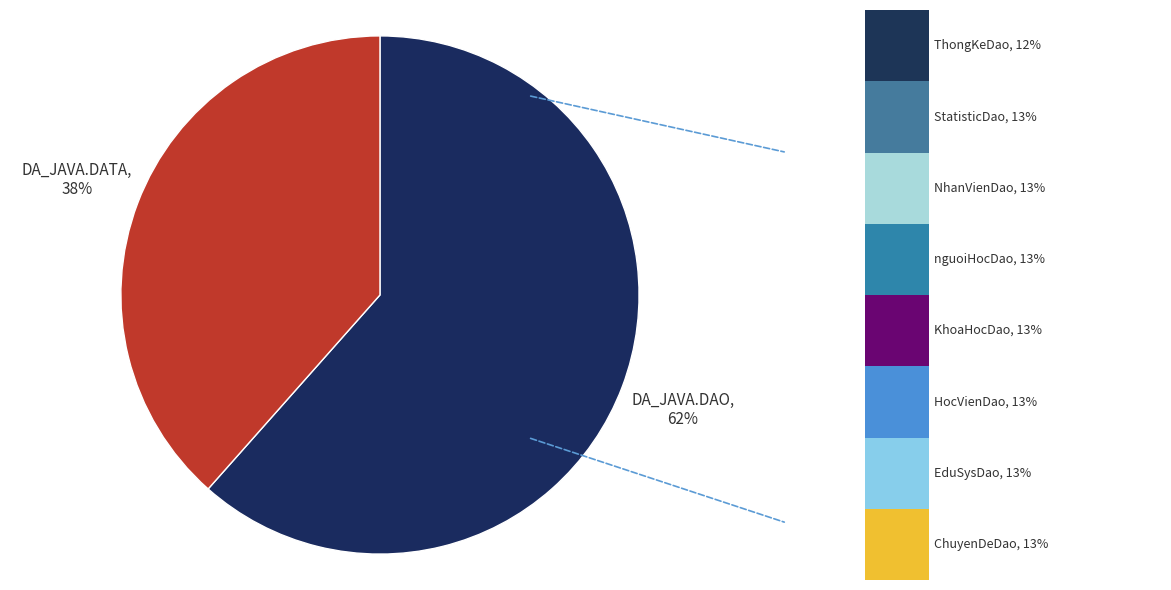

To the nearest percent, what is the combined percentage of DA_JAVA.DATA and DA_JAVA.DAO?

100%